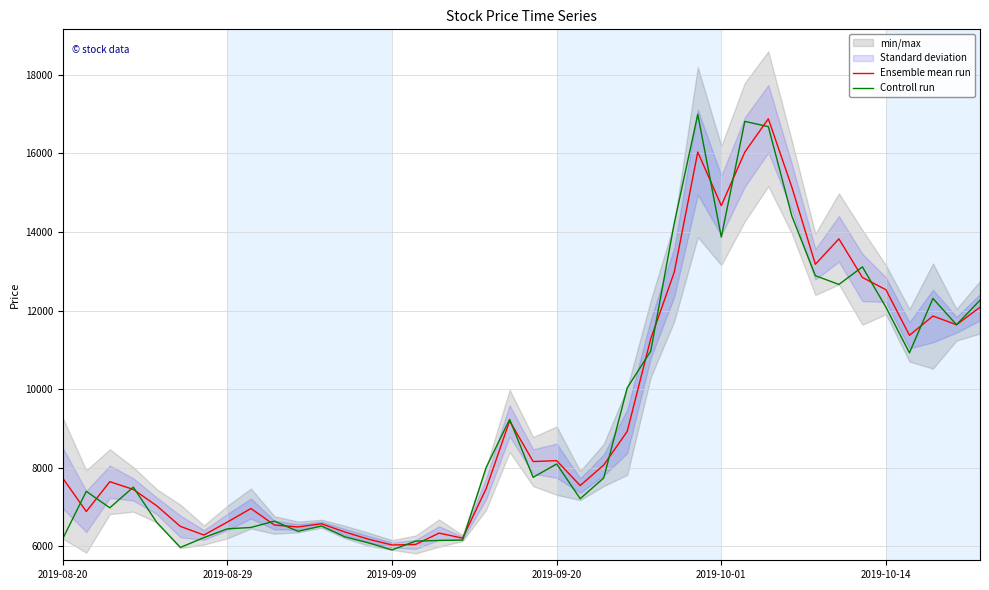

True or false: Ensemble mean run and Controll run cross at least once.

True